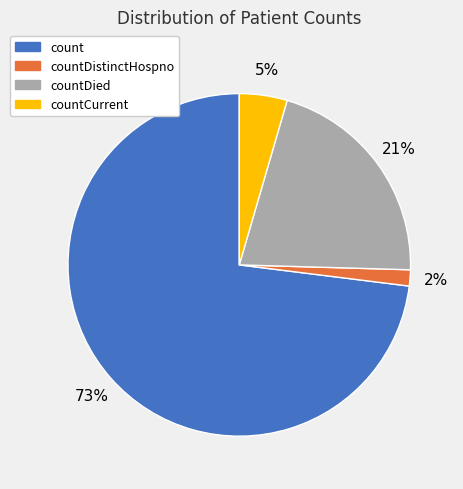

Which category has the smallest portion of the pie?

countDistinctHospno